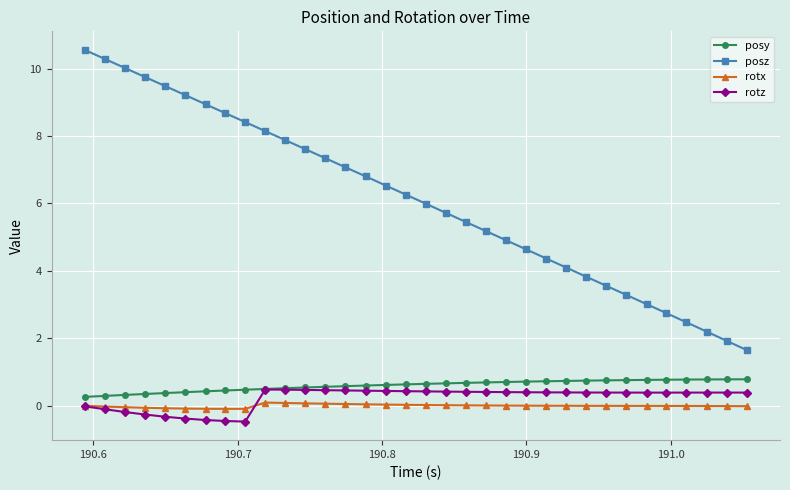

True or false: rotx and posz intersect in this chart.

False